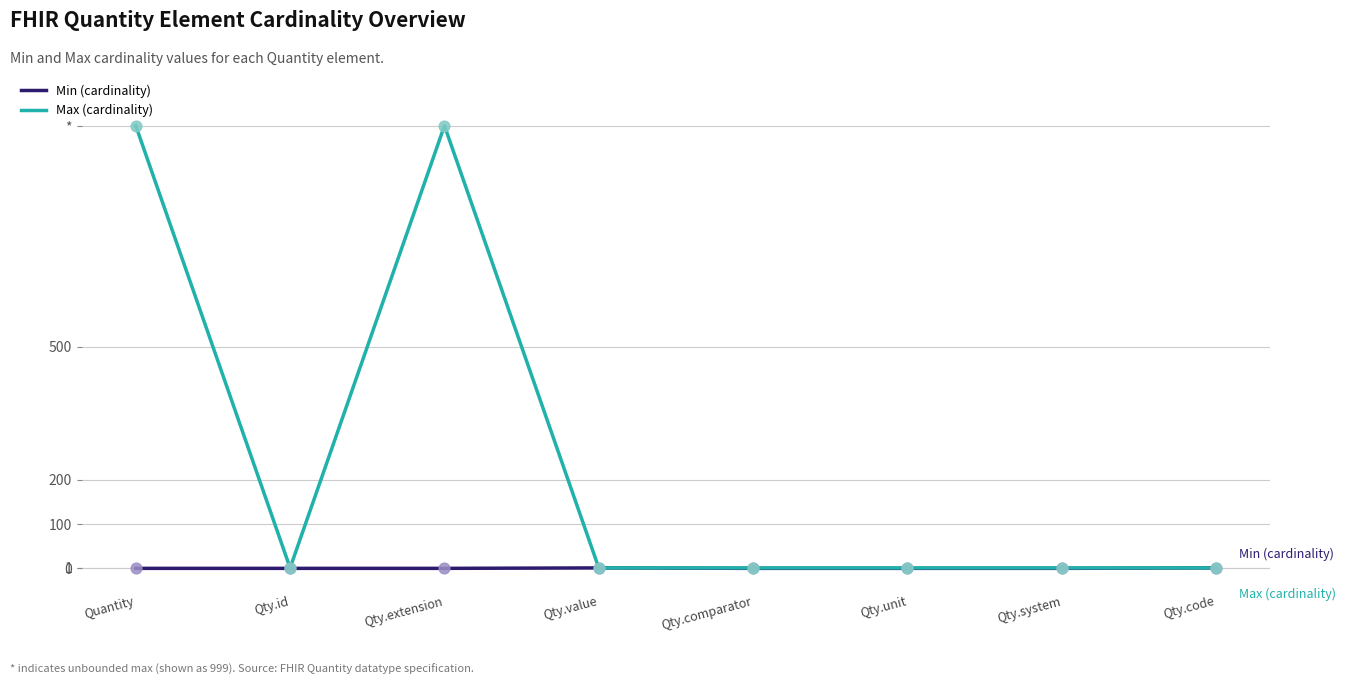

Is this an area chart (filled region under the line)?

No